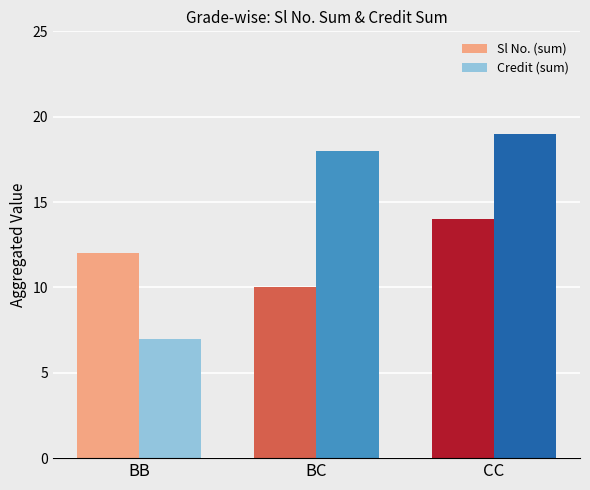

What is the highest value of the Sl No. (sum) series?

14